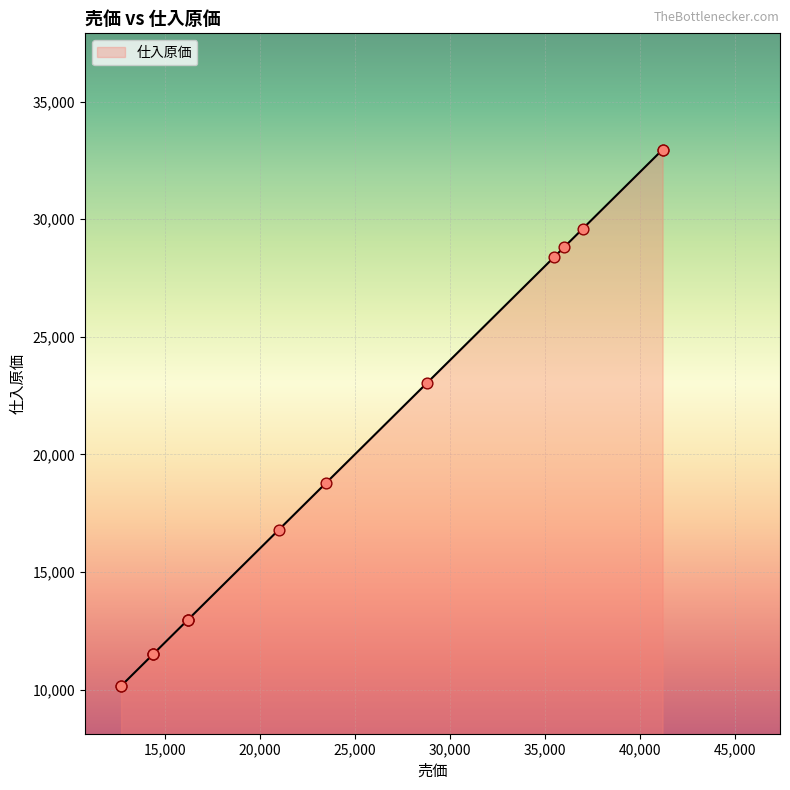

Between 41200 and 12700, which is larger?

41200